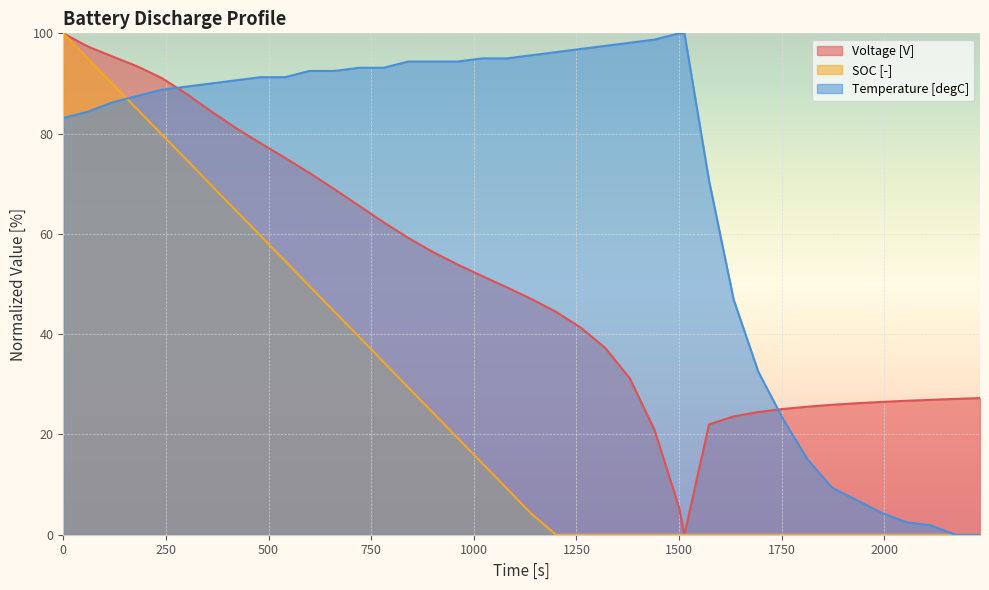

Which series changed the most between 120 and 600?

SOC [-]